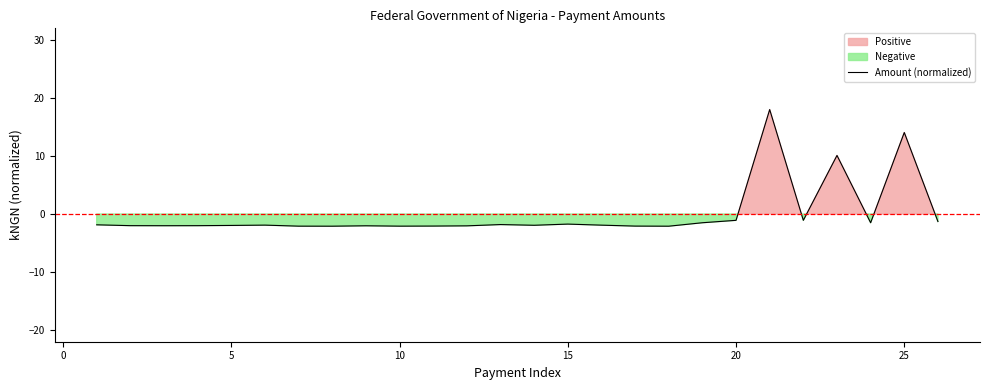

What is the highest value of the Amount (normalized) series?

18.0